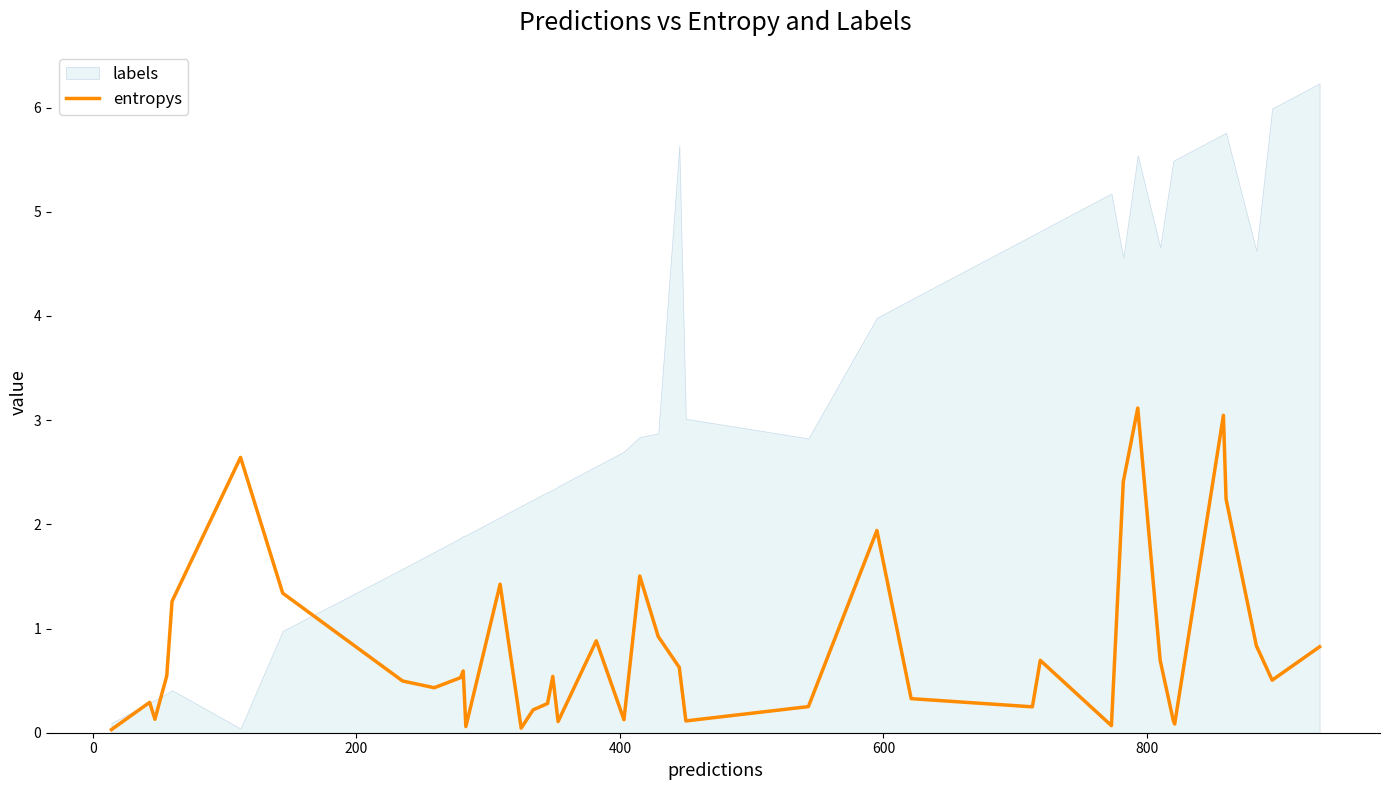

The chart shows a value of 1.6 at 31. True or false?

False